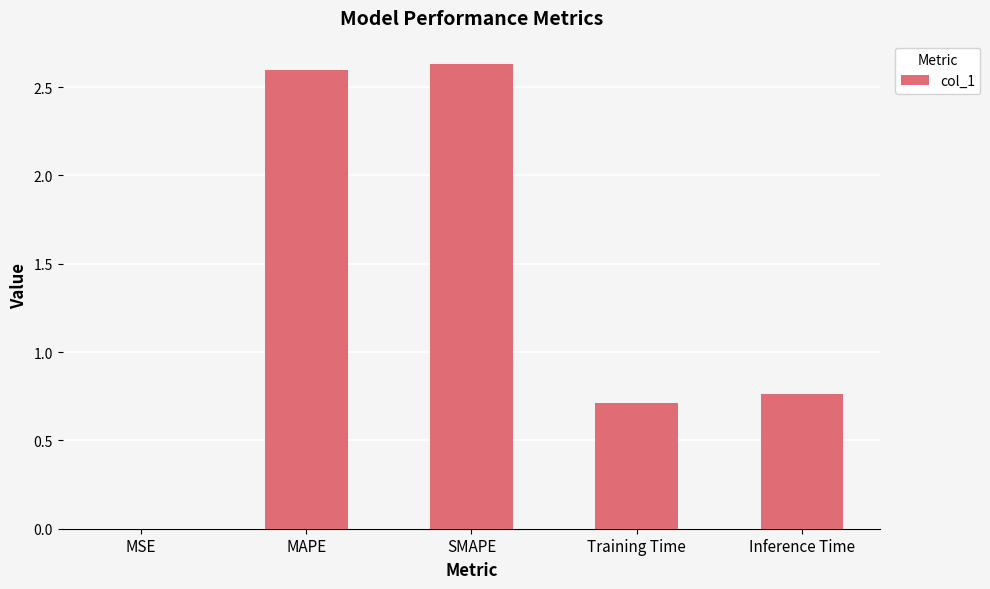

True or false: the data shows 2.6 at MAPE.

True